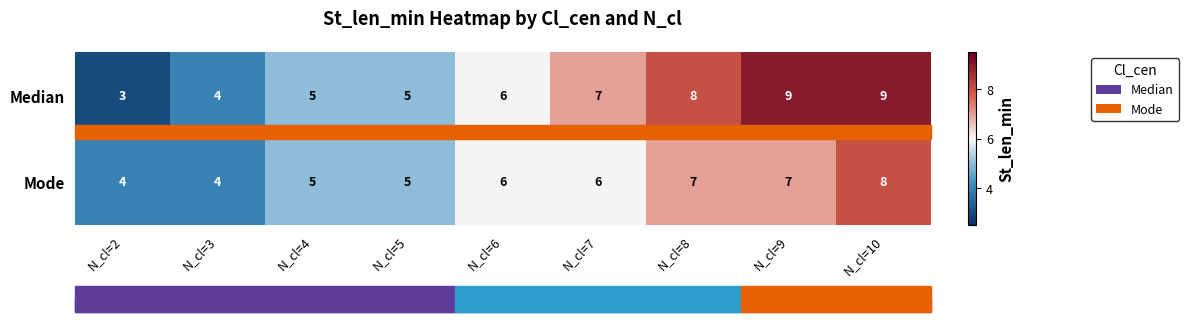

How many data points does each series have?

9